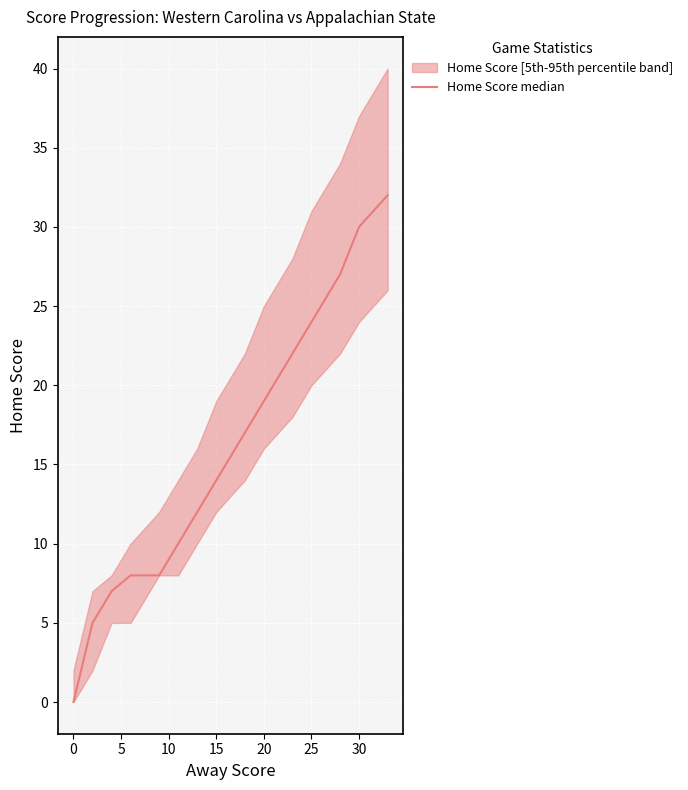

Count the number of categories in the chart.

15